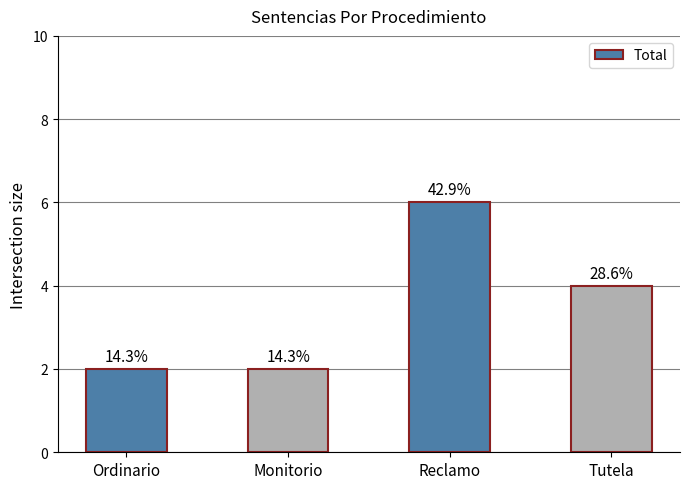

The value at Tutela is 2. True or false?

False